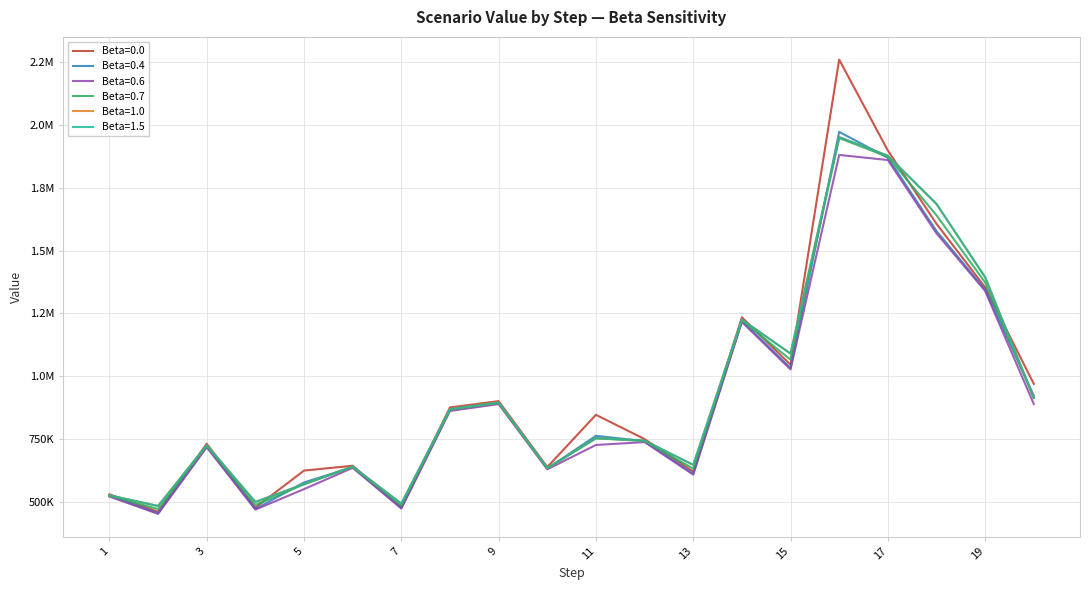

Does the chart have visible grid lines?

Yes